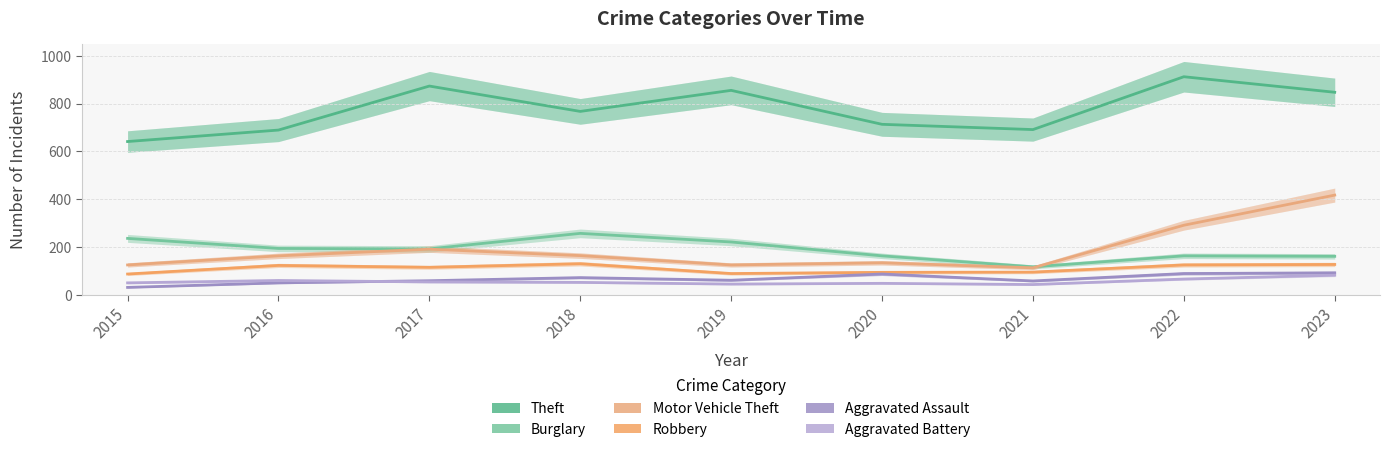

At which label does Theft reach its minimum?

2015